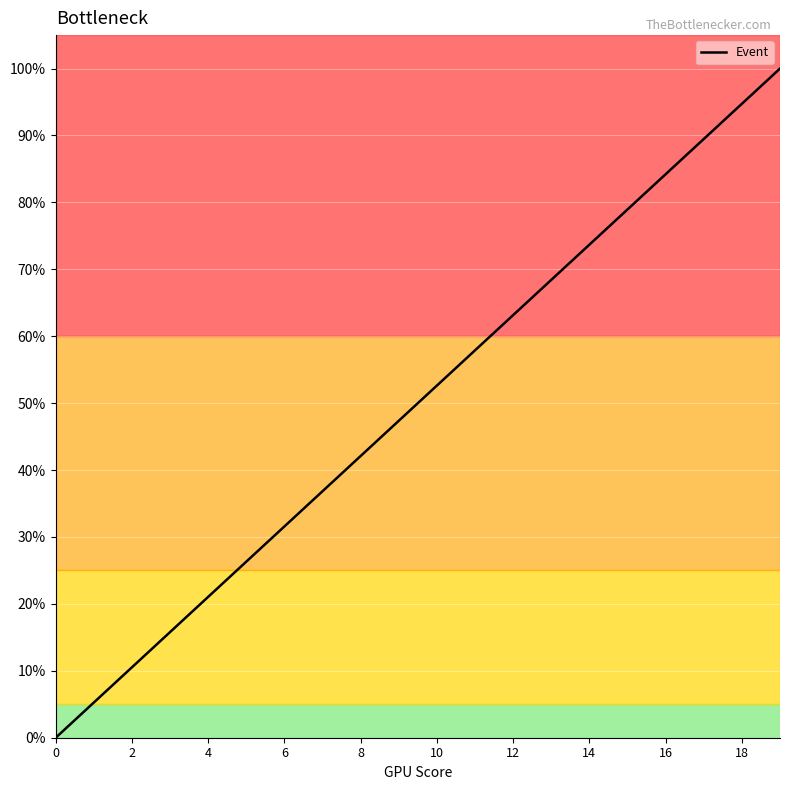

Count the number of categories in the chart.

20